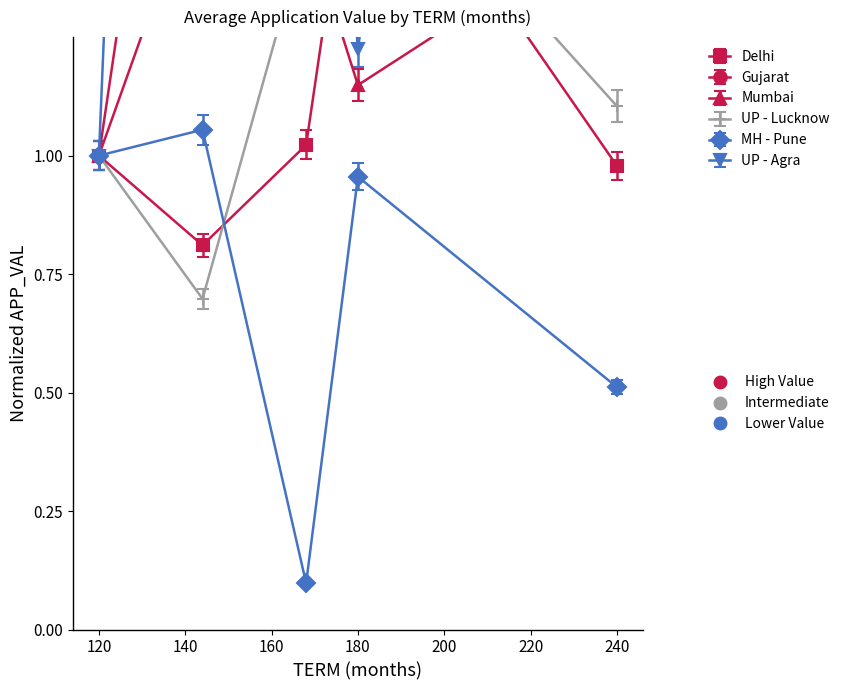

At 144, list the series in order from smallest to largest.

UP - Lucknow, Delhi, MH - Pune, Mumbai, Gujarat, UP - Agra